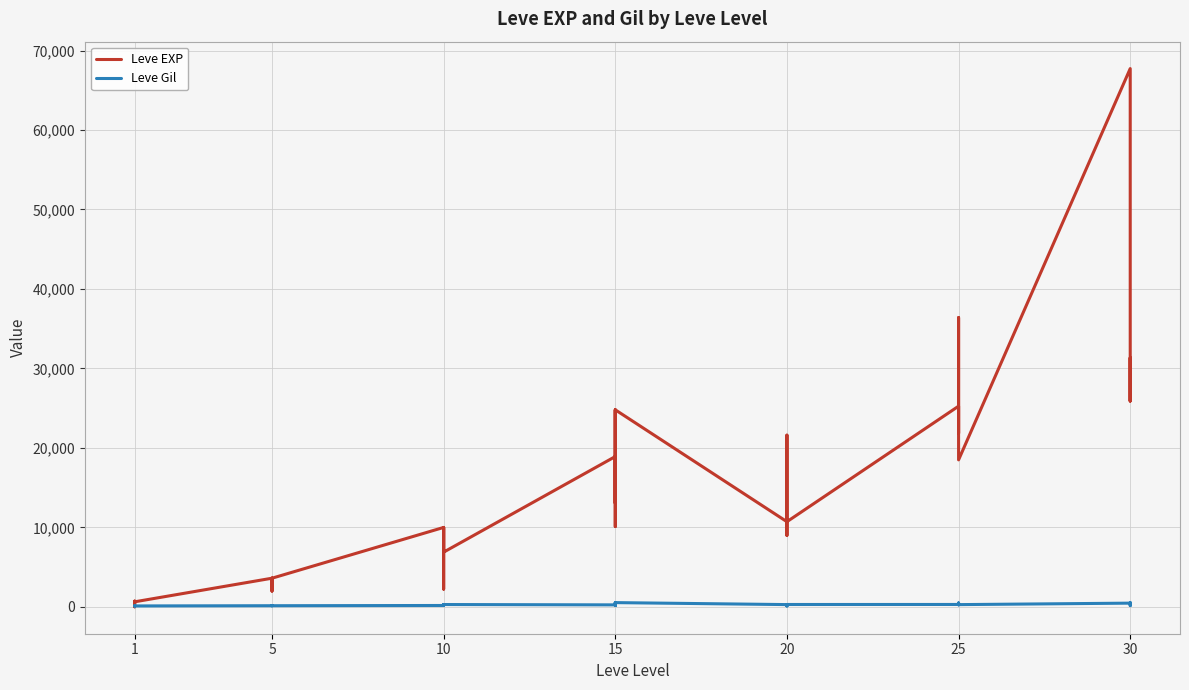

Which series has the widest spread of values?

Leve EXP